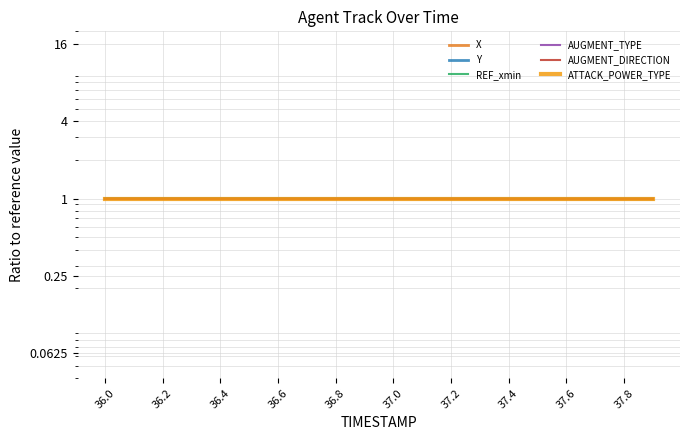

What is the label of the 7th point from the left?

36.6